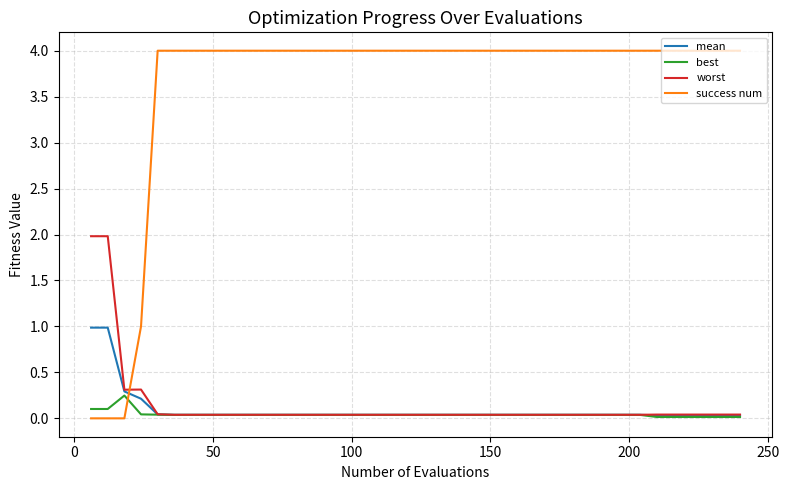

Which series has the widest spread of values?

success num